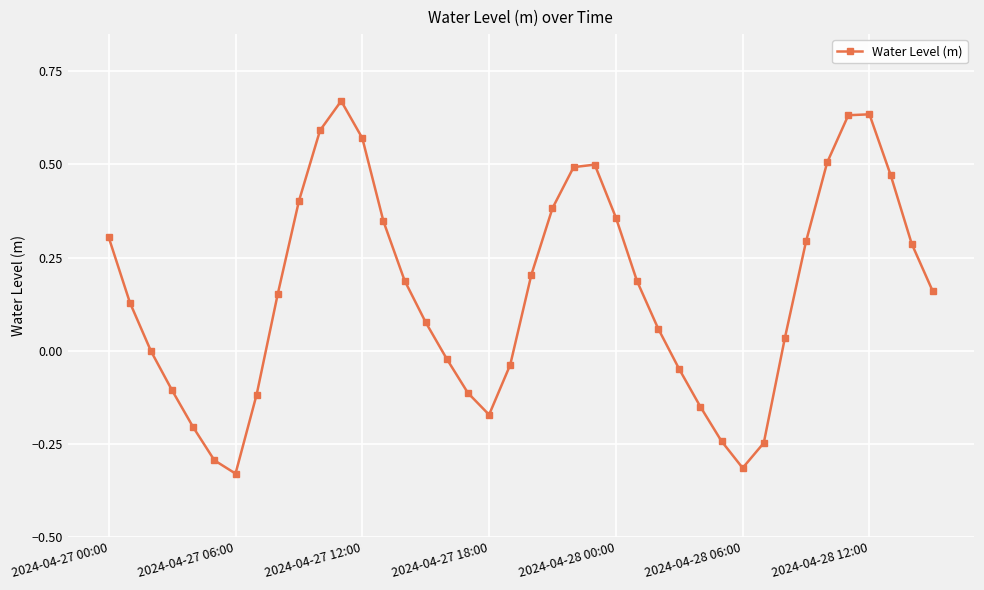

How many lines are shown in the chart?

1